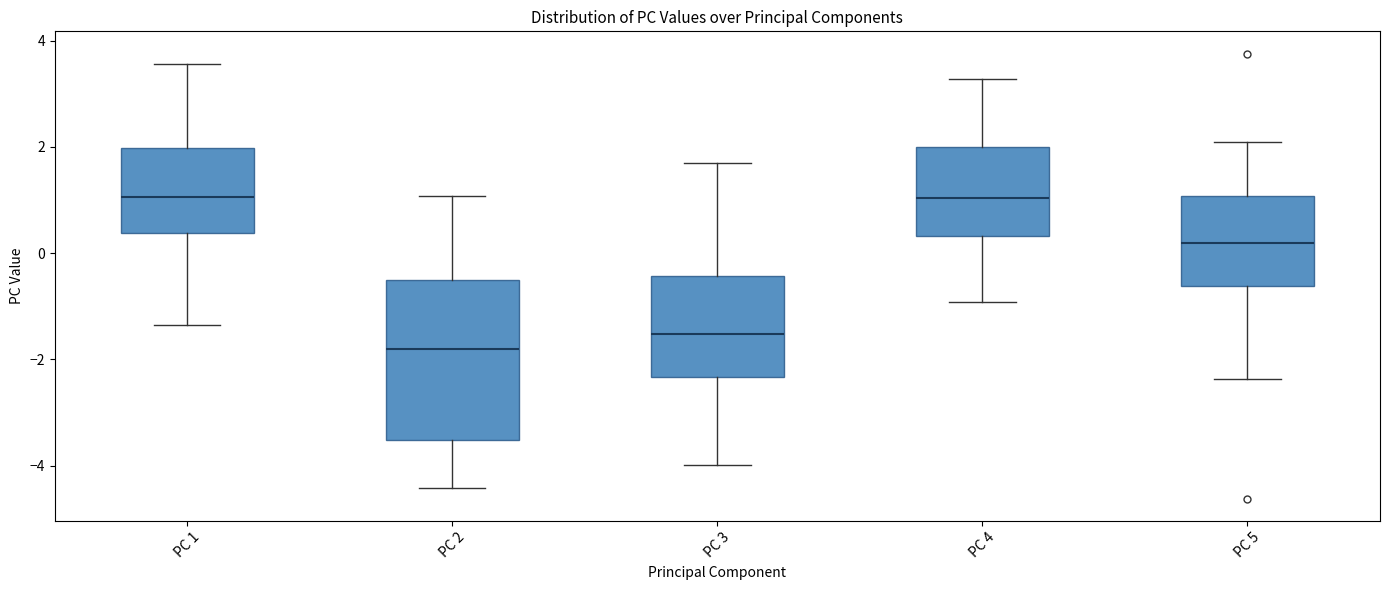

Reading left to right, read every box against the y-axis: the position of its median line, the range the box covers, and the ends of its whiskers. The values are not printed on the chart, so give them approximately, as read against the axis.

PC 1: median 1.0, box 0.4 to 2.0, whiskers -1.4 to 3.6
PC 2: median -1.8, box -3.6 to -0.6, whiskers -4.4 to 1.0
PC 3: median -1.6, box -2.4 to -0.4, whiskers -4.0 to 1.6
PC 4: median 1.0, box 0.4 to 2.0, whiskers -1.0 to 3.2
PC 5: median 0.2, box -0.6 to 1.0, whiskers -2.4 to 2.0